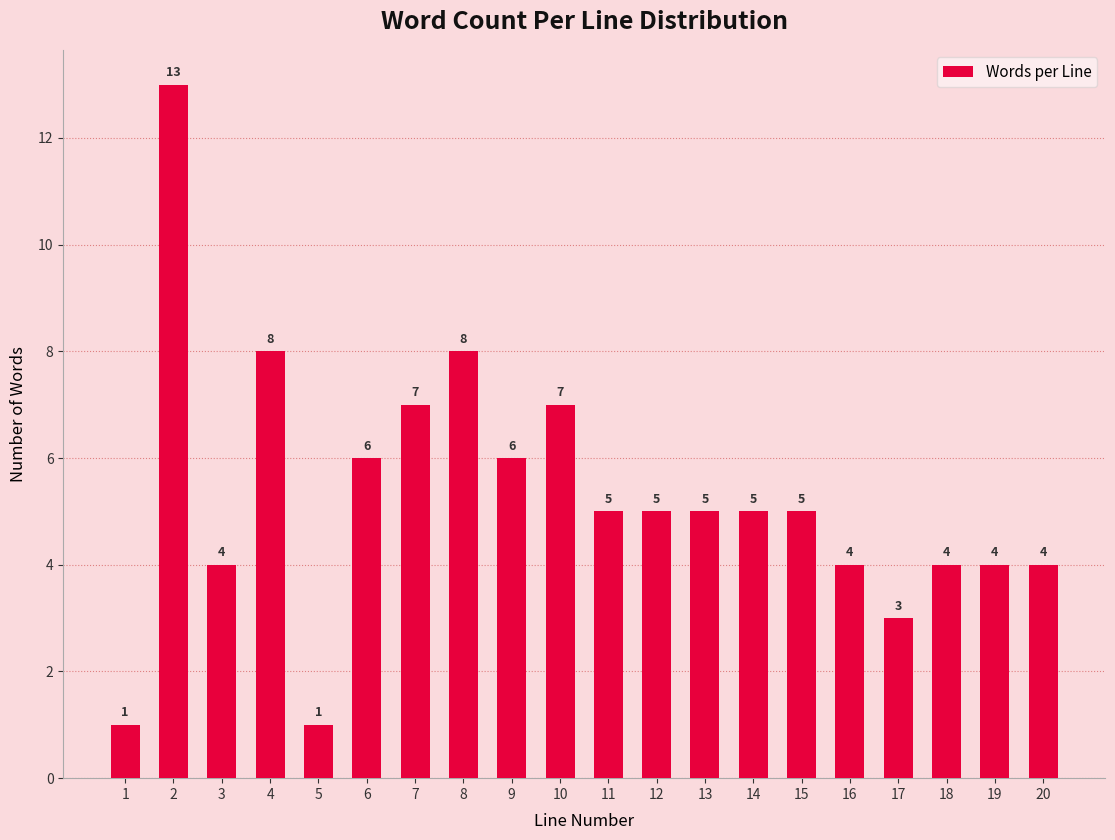

Reading right to left, what are all the values shown in this chart?

20=4	19=4	18=4	17=3	16=4	15=5	14=5	13=5	12=5	11=5	10=7	9=6	8=8	7=7	6=6	5=1	4=8	3=4	2=13	1=1